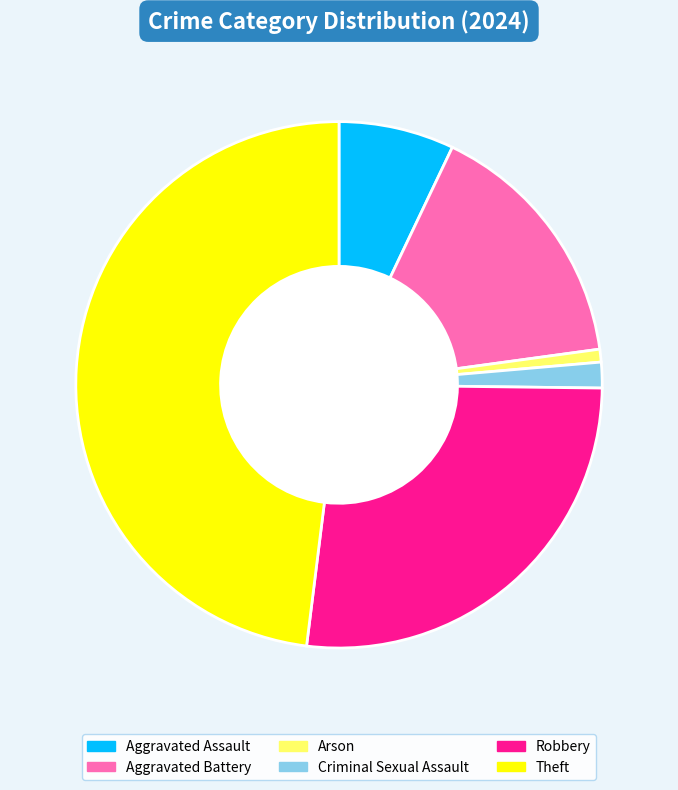

Is Robbery the majority of the pie?

No